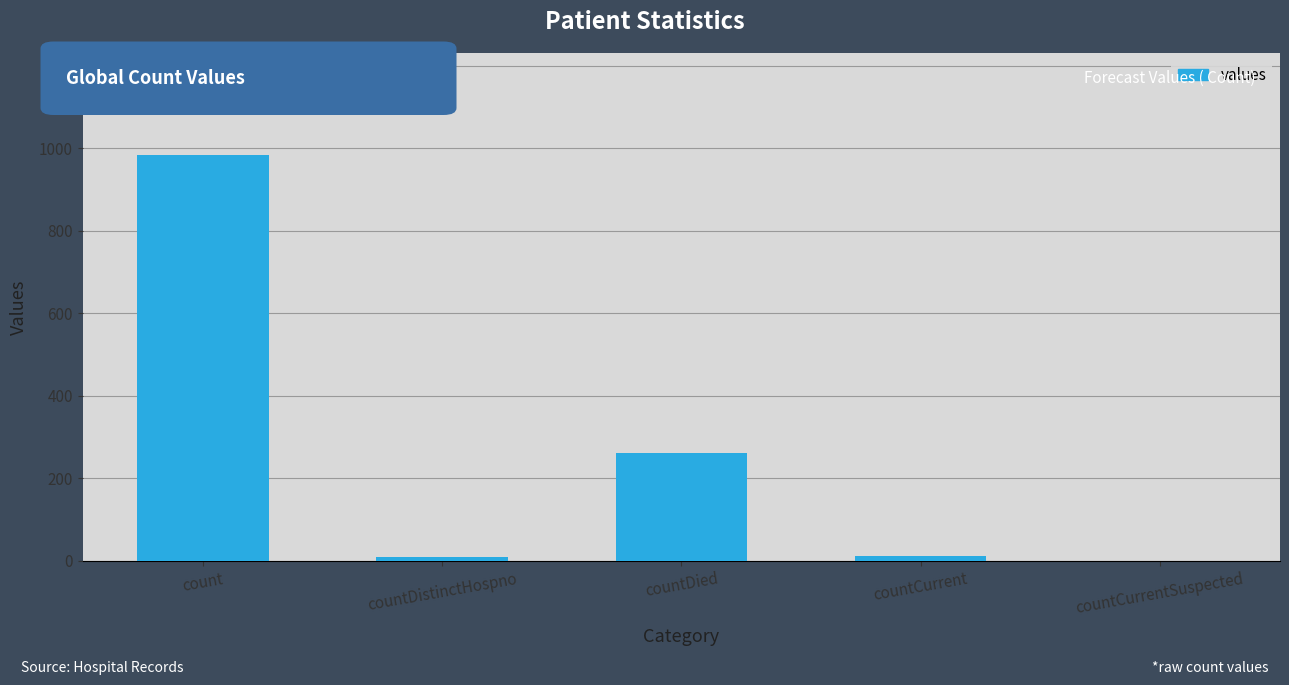

Which category has the highest value across all series?

count